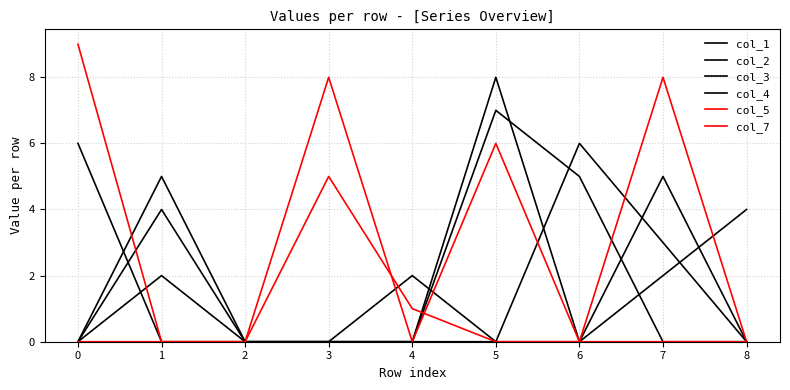

Reading left to right, extract all data points from this chart.

col_1: 0=6	1=0	2=0	3=0	4=0	5=8	6=0	7=2	8=4
col_2: 0=0	1=4	2=0	3=0	4=2	5=0	6=0	7=5	8=0
col_3: 0=0	1=5	2=0	3=0	4=0	5=0	6=6	7=3	8=0
col_4: 0=0	1=2	2=0	3=0	4=0	5=7	6=5	7=0	8=0
col_5: 0=0	1=0	2=0	3=5	4=1	5=0	6=0	7=8	8=0
col_7: 0=9	1=0	2=0	3=8	4=0	5=6	6=0	7=0	8=0